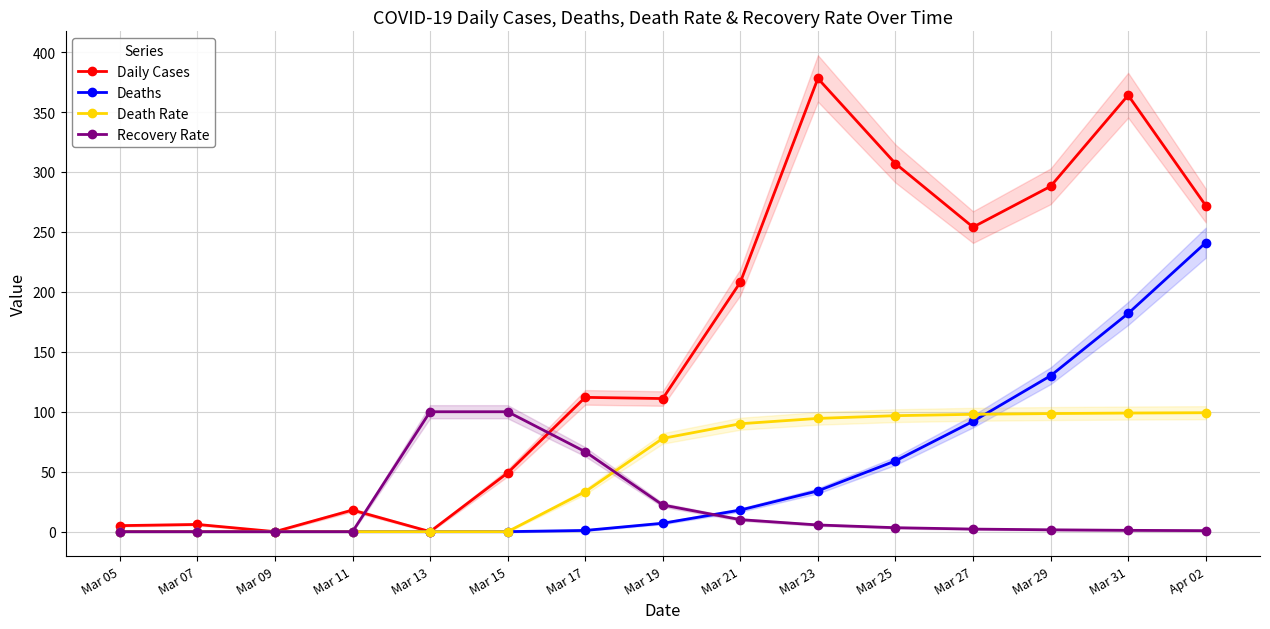

What are all the series names shown in the legend?

Daily Cases, Deaths, Death Rate, Recovery Rate